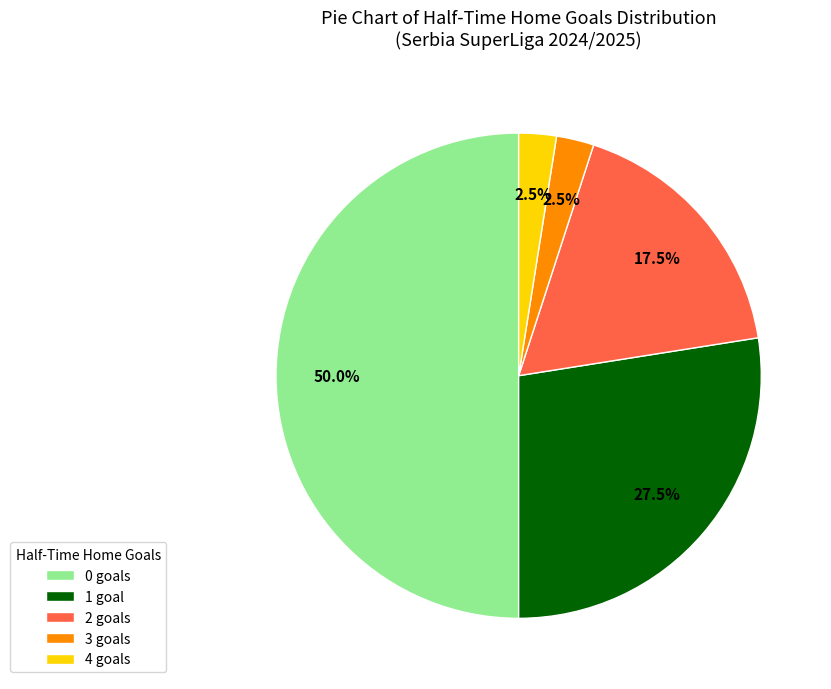

Does 3 goals represent more than half of the total?

No